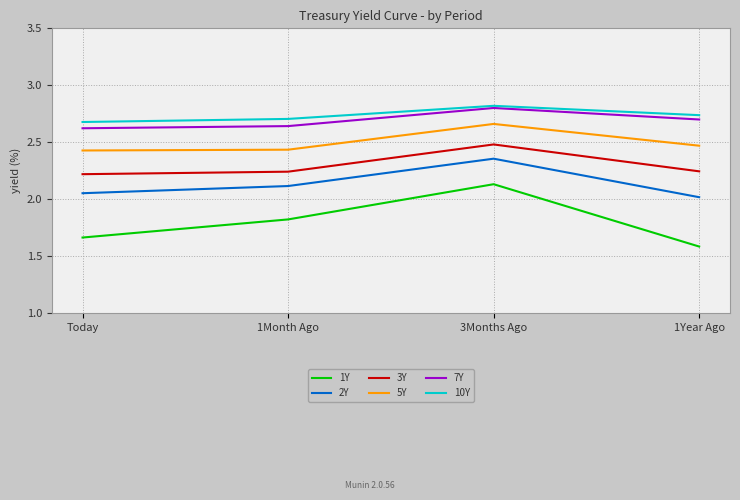

How many interior local peaks does the 10Y series have?

1